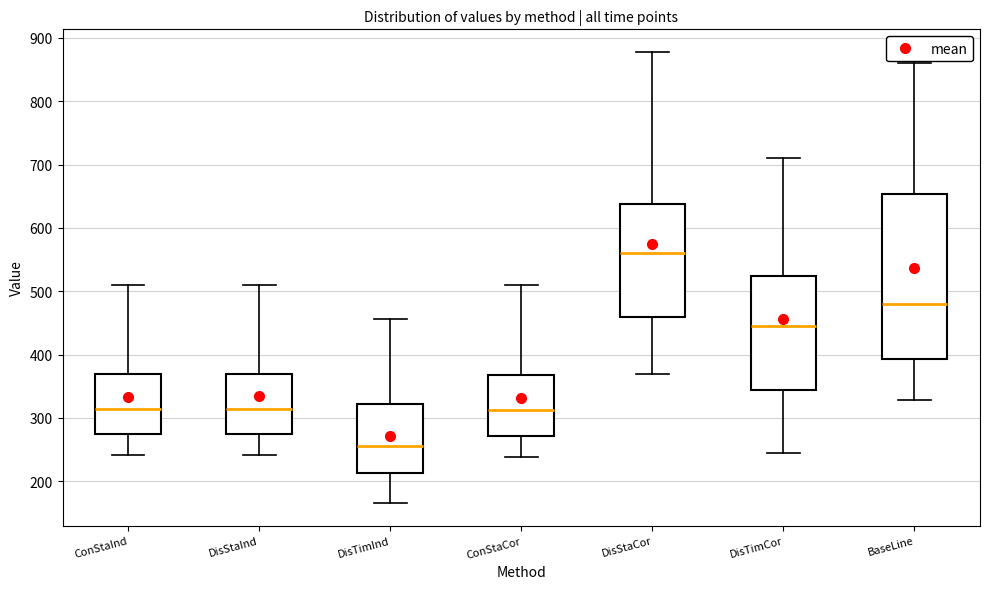

Where is the upper edge of the box for DisStaCor on the y-axis? The values are not printed on the chart, so give them approximately, as read against the axis.

640